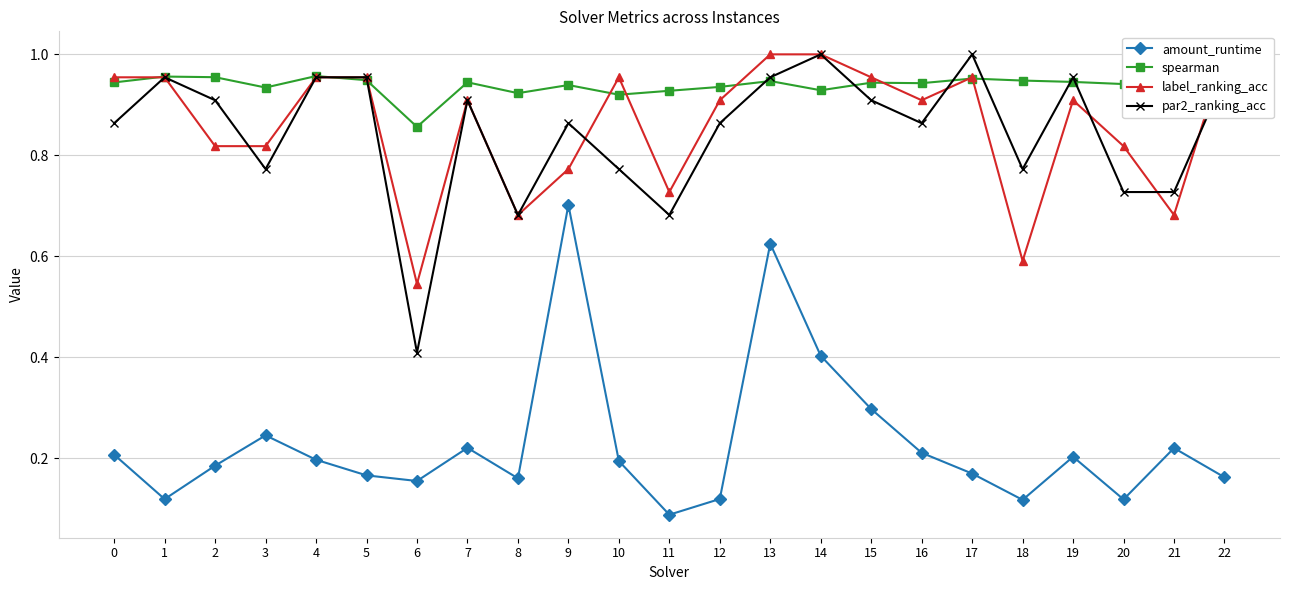

What is the approximate value of par2_ranking_acc at 19?

1.0